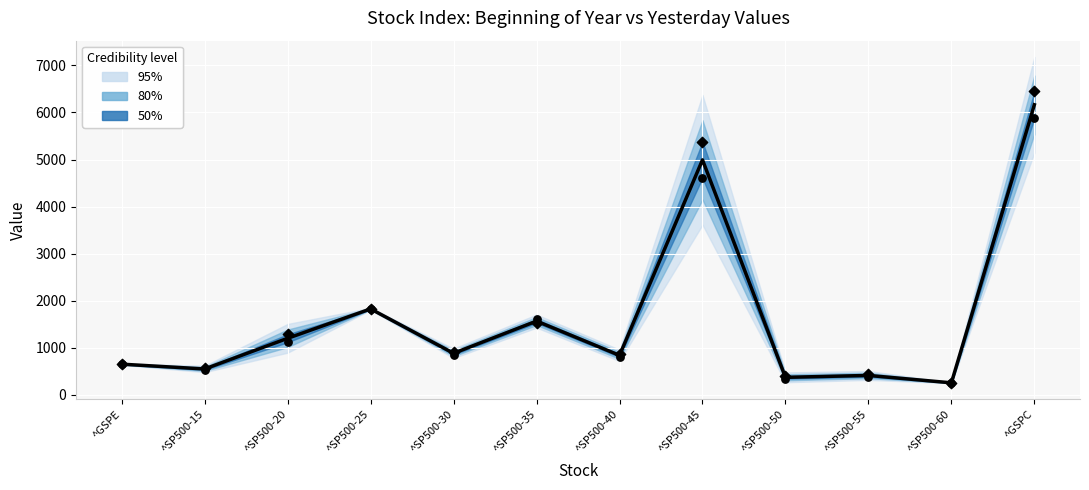

At which category is the sum across all series the highest?

^GSPC